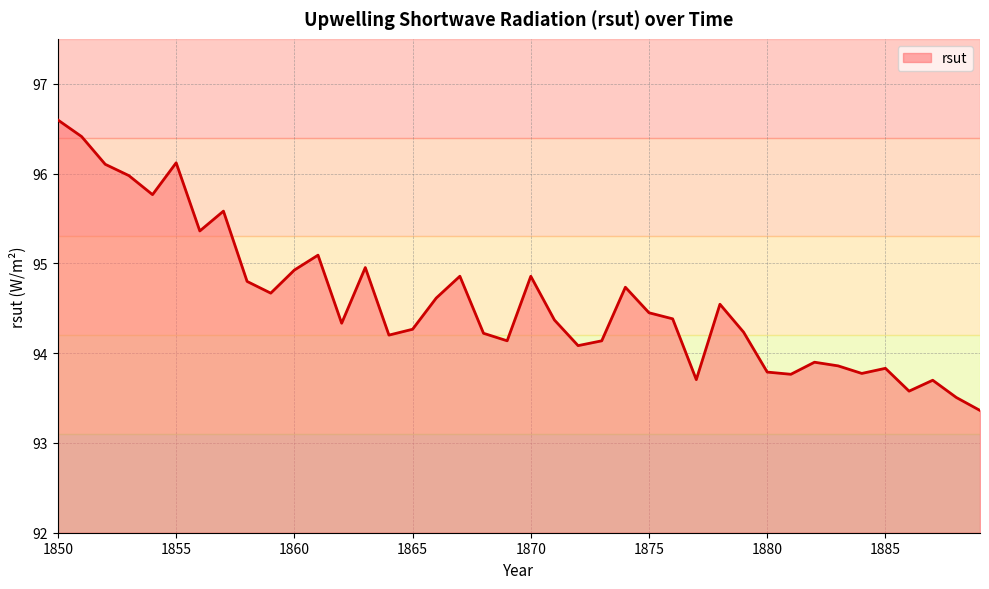

How many series are shown in this chart?

1